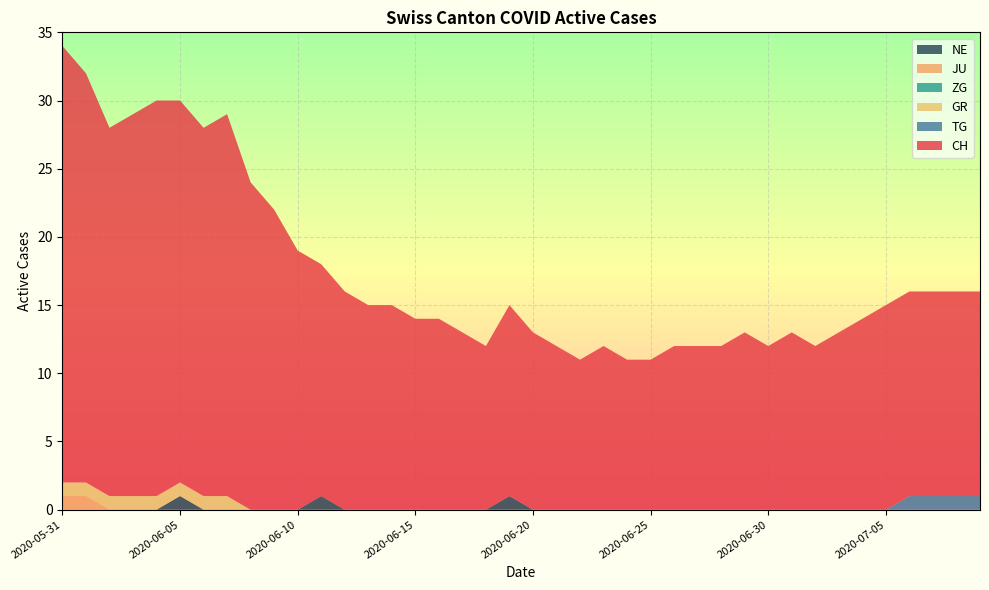

Reading right to left, extract all data points from this chart.

CH: 2020-07-09=15	2020-07-08=15	2020-07-07=15	2020-07-06=15	2020-07-05=15	2020-07-04=14	2020-07-03=13	2020-07-02=12	2020-07-01=13	2020-06-30=12	2020-06-29=13	2020-06-28=12	2020-06-27=12	2020-06-26=12	2020-06-25=11	2020-06-24=11	2020-06-23=12	2020-06-22=11	2020-06-21=12	2020-06-20=13	2020-06-19=14	2020-06-18=12	2020-06-17=13	2020-06-16=14	2020-06-15=14	2020-06-14=15	2020-06-13=15	2020-06-12=16	2020-06-11=17	2020-06-10=19	2020-06-09=22	2020-06-08=24	2020-06-07=28	2020-06-06=27	2020-06-05=28	2020-06-04=29	2020-06-03=28	2020-06-02=27	2020-06-01=30	2020-05-31=32
TG: 2020-07-09=1	2020-07-08=1	2020-07-07=1	2020-07-06=1	2020-07-05=0	2020-07-04=0	2020-07-03=0	2020-07-02=0	2020-07-01=0	2020-06-30=0	2020-06-29=0	2020-06-28=0	2020-06-27=0	2020-06-26=0	2020-06-25=0	2020-06-24=0	2020-06-23=0	2020-06-22=0	2020-06-21=0	2020-06-20=0	2020-06-19=0	2020-06-18=0	2020-06-17=0	2020-06-16=0	2020-06-15=0	2020-06-14=0	2020-06-13=0	2020-06-12=0	2020-06-11=0	2020-06-10=0	2020-06-09=0	2020-06-08=0	2020-06-07=0	2020-06-06=0	2020-06-05=0	2020-06-04=0	2020-06-03=0	2020-06-02=0	2020-06-01=0	2020-05-31=0
ZG: 2020-07-09=0	2020-07-08=0	2020-07-07=0	2020-07-06=0	2020-07-05=0	2020-07-04=0	2020-07-03=0	2020-07-02=0	2020-07-01=0	2020-06-30=0	2020-06-29=0	2020-06-28=0	2020-06-27=0	2020-06-26=0	2020-06-25=0	2020-06-24=0	2020-06-23=0	2020-06-22=0	2020-06-21=0	2020-06-20=0	2020-06-19=0	2020-06-18=0	2020-06-17=0	2020-06-16=0	2020-06-15=0	2020-06-14=0	2020-06-13=0	2020-06-12=0	2020-06-11=0	2020-06-10=0	2020-06-09=0	2020-06-08=0	2020-06-07=0	2020-06-06=0	2020-06-05=0	2020-06-04=0	2020-06-03=0	2020-06-02=0	2020-06-01=0	2020-05-31=0
GR: 2020-07-09=0	2020-07-08=0	2020-07-07=0	2020-07-06=0	2020-07-05=0	2020-07-04=0	2020-07-03=0	2020-07-02=0	2020-07-01=0	2020-06-30=0	2020-06-29=0	2020-06-28=0	2020-06-27=0	2020-06-26=0	2020-06-25=0	2020-06-24=0	2020-06-23=0	2020-06-22=0	2020-06-21=0	2020-06-20=0	2020-06-19=0	2020-06-18=0	2020-06-17=0	2020-06-16=0	2020-06-15=0	2020-06-14=0	2020-06-13=0	2020-06-12=0	2020-06-11=0	2020-06-10=0	2020-06-09=0	2020-06-08=0	2020-06-07=1	2020-06-06=1	2020-06-05=1	2020-06-04=1	2020-06-03=1	2020-06-02=1	2020-06-01=1	2020-05-31=1
JU: 2020-07-09=0	2020-07-08=0	2020-07-07=0	2020-07-06=0	2020-07-05=0	2020-07-04=0	2020-07-03=0	2020-07-02=0	2020-07-01=0	2020-06-30=0	2020-06-29=0	2020-06-28=0	2020-06-27=0	2020-06-26=0	2020-06-25=0	2020-06-24=0	2020-06-23=0	2020-06-22=0	2020-06-21=0	2020-06-20=0	2020-06-19=0	2020-06-18=0	2020-06-17=0	2020-06-16=0	2020-06-15=0	2020-06-14=0	2020-06-13=0	2020-06-12=0	2020-06-11=0	2020-06-10=0	2020-06-09=0	2020-06-08=0	2020-06-07=0	2020-06-06=0	2020-06-05=0	2020-06-04=0	2020-06-03=0	2020-06-02=0	2020-06-01=1	2020-05-31=1
NE: 2020-07-09=0	2020-07-08=0	2020-07-07=0	2020-07-06=0	2020-07-05=0	2020-07-04=0	2020-07-03=0	2020-07-02=0	2020-07-01=0	2020-06-30=0	2020-06-29=0	2020-06-28=0	2020-06-27=0	2020-06-26=0	2020-06-25=0	2020-06-24=0	2020-06-23=0	2020-06-22=0	2020-06-21=0	2020-06-20=0	2020-06-19=1	2020-06-18=0	2020-06-17=0	2020-06-16=0	2020-06-15=0	2020-06-14=0	2020-06-13=0	2020-06-12=0	2020-06-11=1	2020-06-10=0	2020-06-09=0	2020-06-08=0	2020-06-07=0	2020-06-06=0	2020-06-05=1	2020-06-04=0	2020-06-03=0	2020-06-02=0	2020-06-01=0	2020-05-31=0